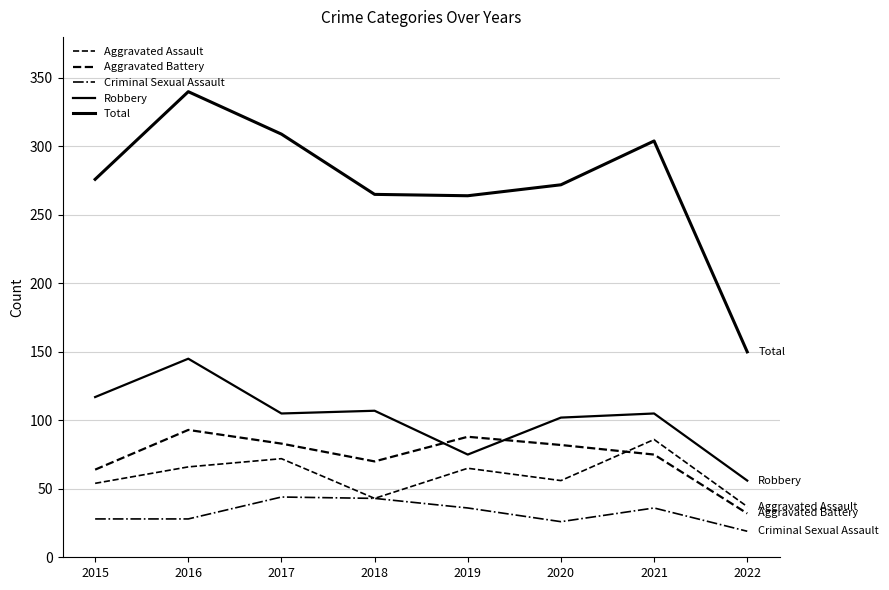

What is the value of the Robbery point at the 4th from the left?

107